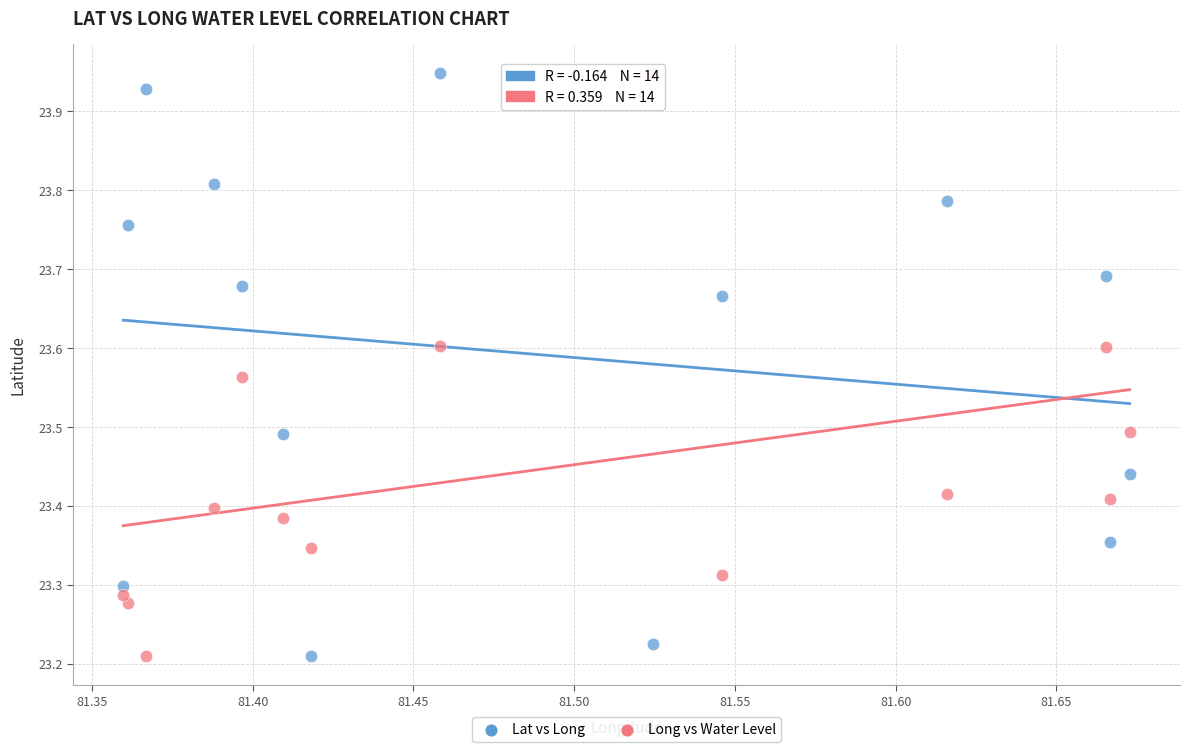

Across all data points, what is the range of Y values (max minus min)?

0.7